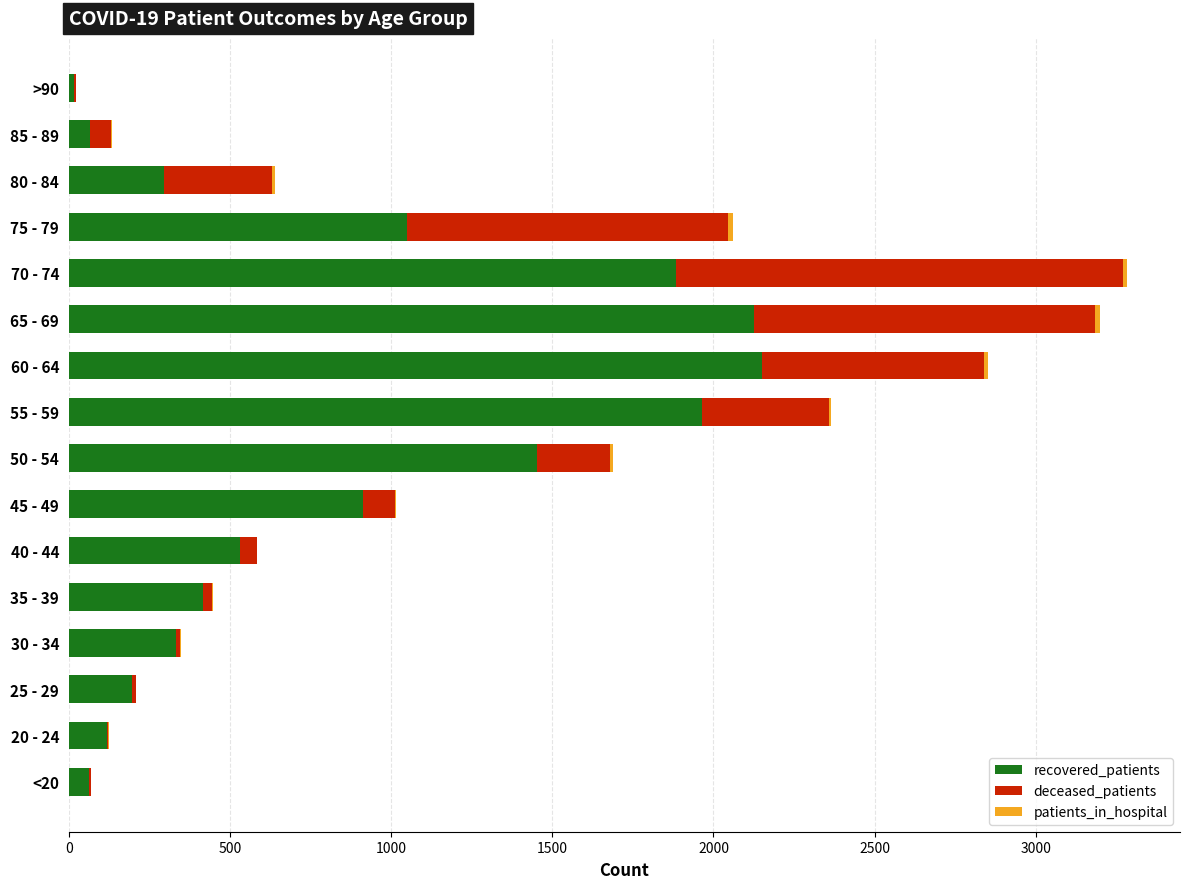

What is the maximum value for recovered_patients?

2149